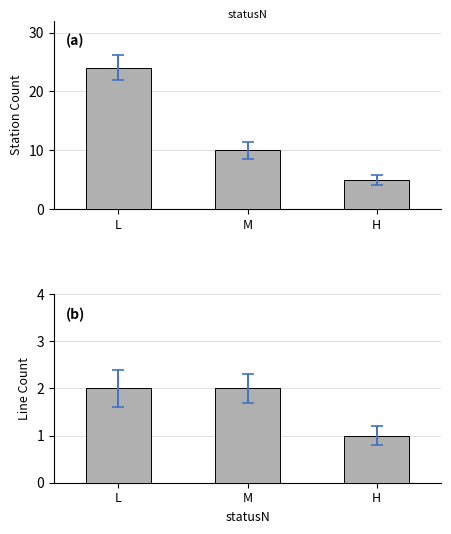

How many values in the Count of Stations series exceed 10?

1